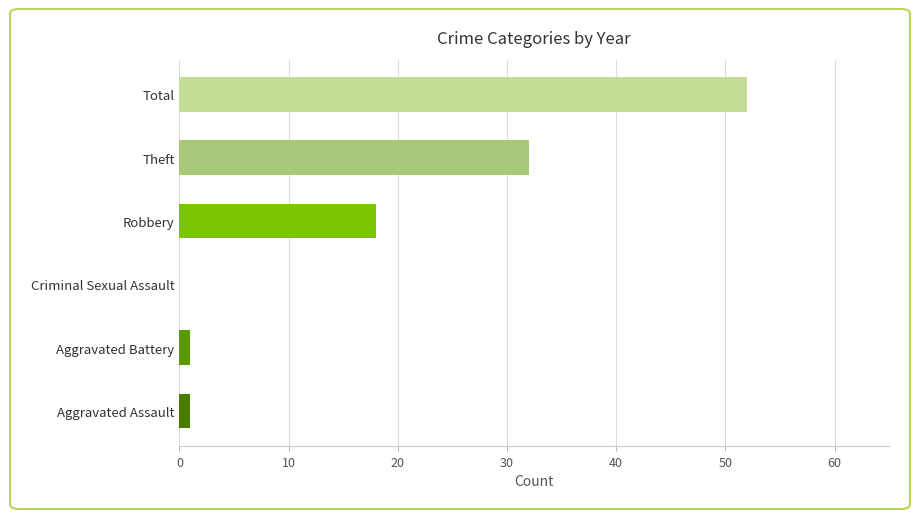

Between Total and Aggravated Battery, which is larger?

Total